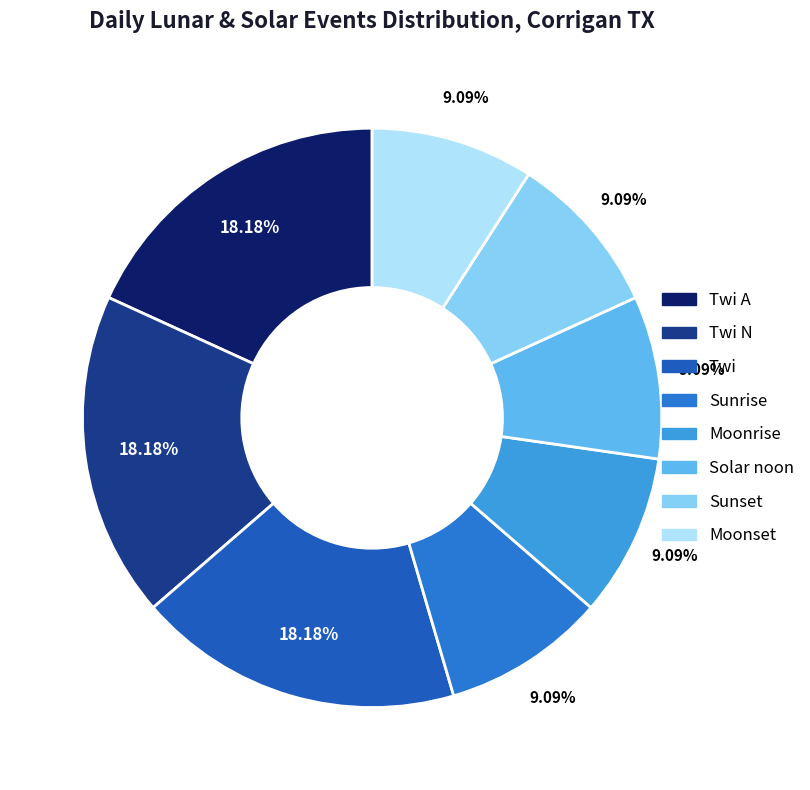

How many slices are in this pie chart?

8